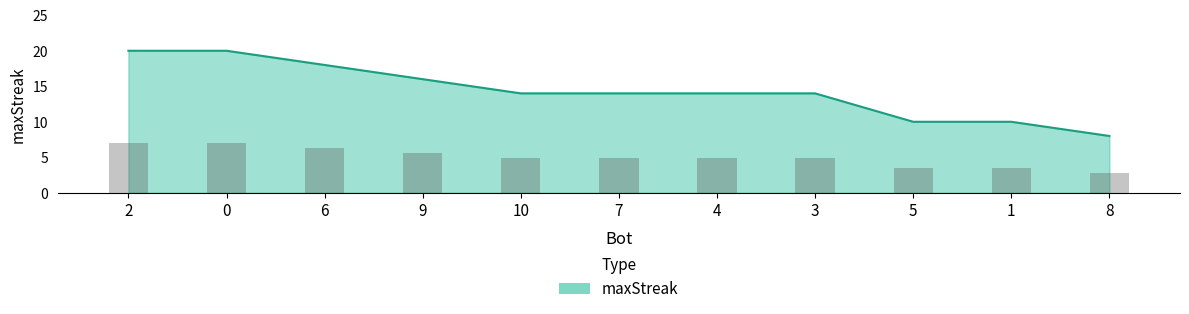

At which label does the data first exceed 14?

2